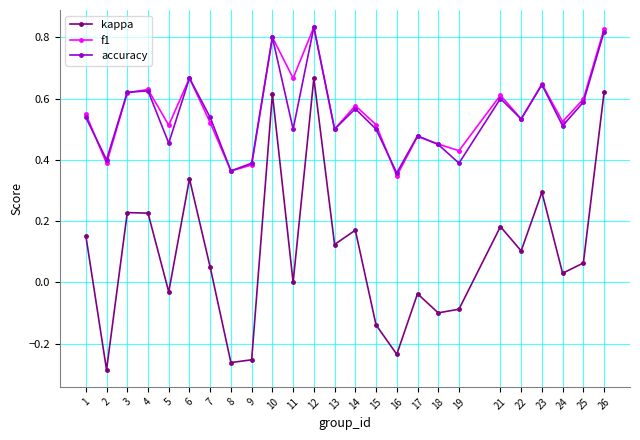

True or false: f1 and kappa cross at least once.

False